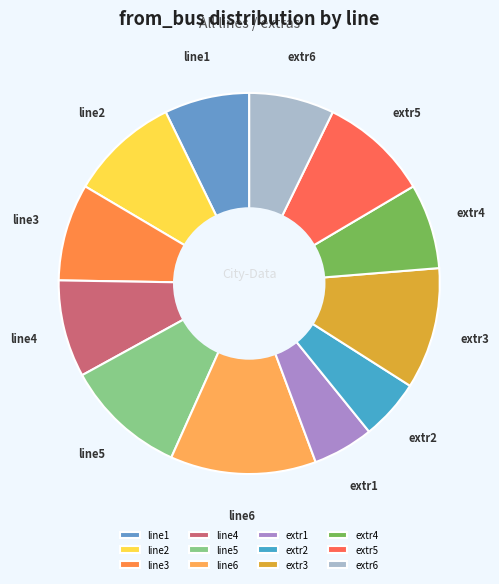

True or false: line5 accounts for 25% of the total.

False